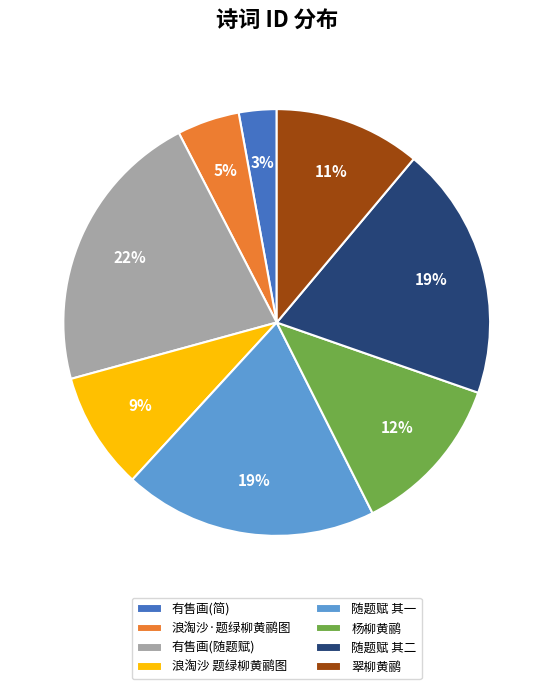

How many slices are in this pie chart?

8